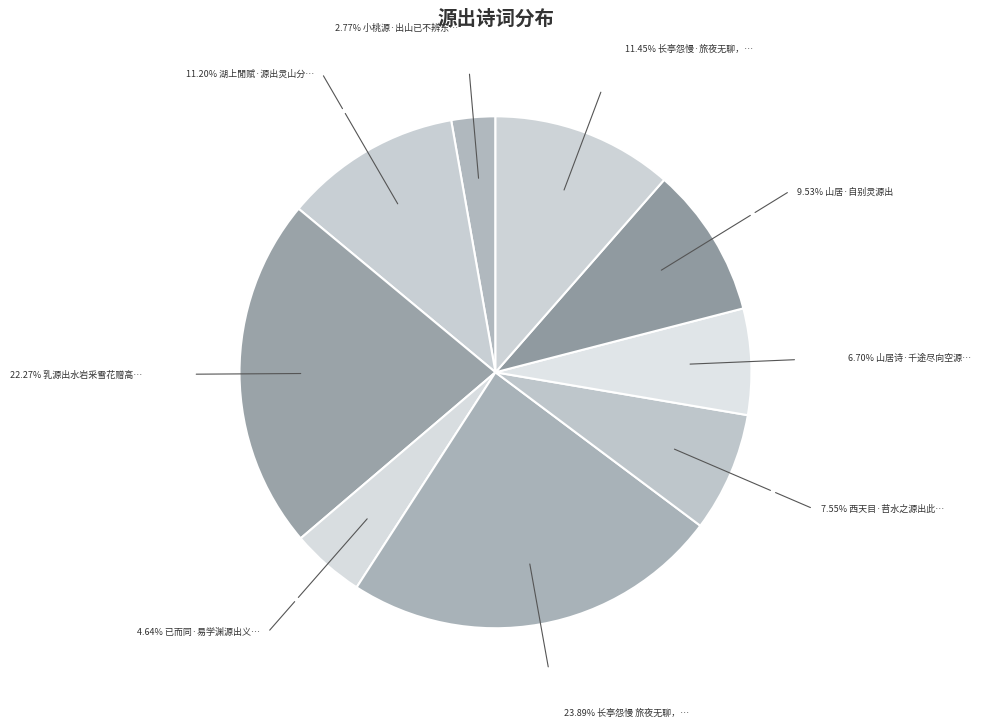

How many segments does this pie chart have?

9